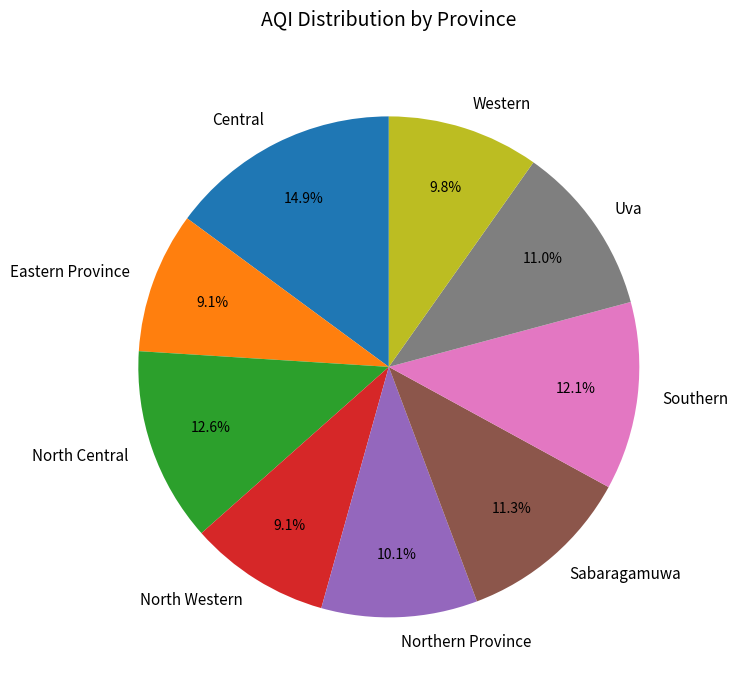

To the nearest percent, what is the average slice percentage?

11%